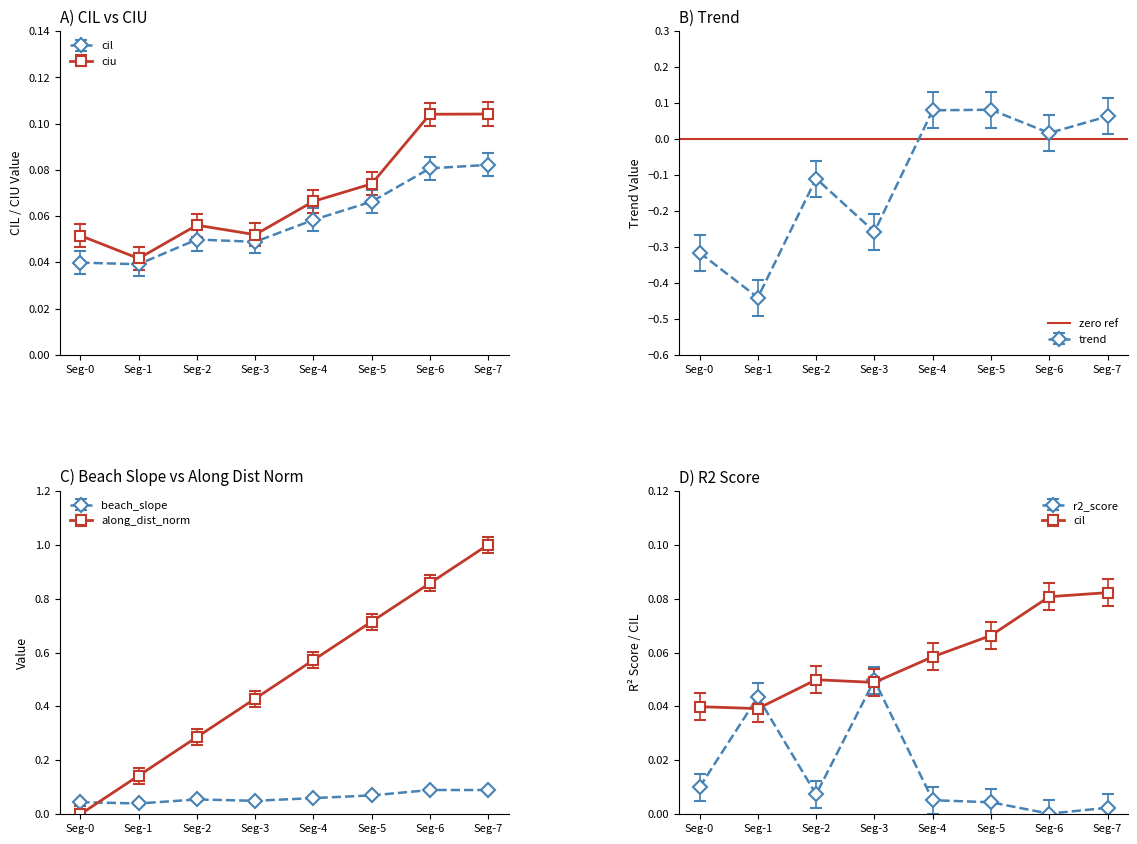

The along_dist_norm series shows 0.0 at Seg-0. True or false?

True